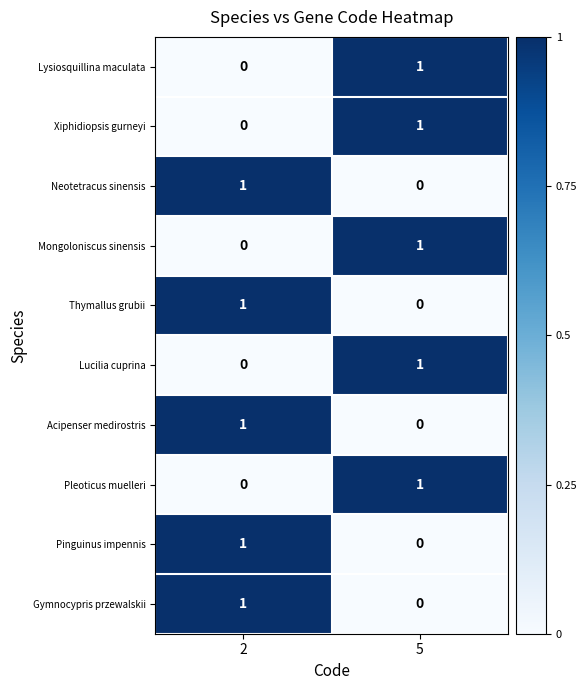

The Lucilia cuprina series shows 1 at 5. True or false?

True